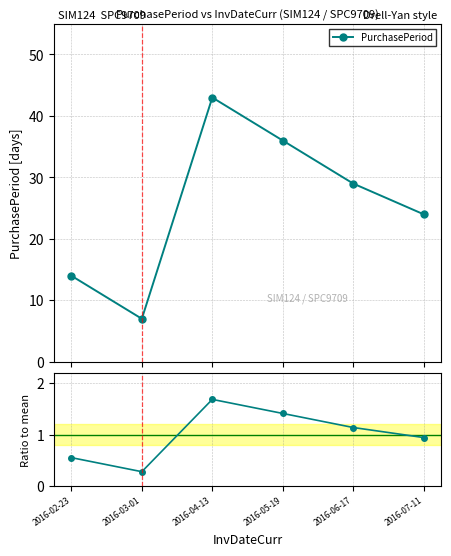

True or false: Ratio to mean and PurchasePeriod cross at least once.

False